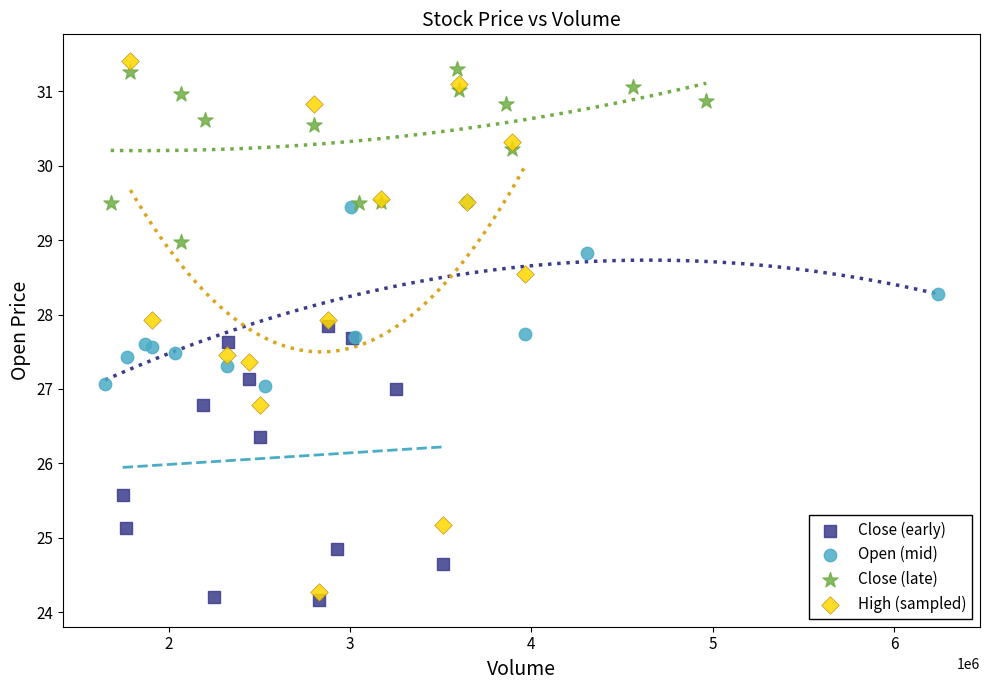

Which series has the widest spread of Y values?

High (sampled)